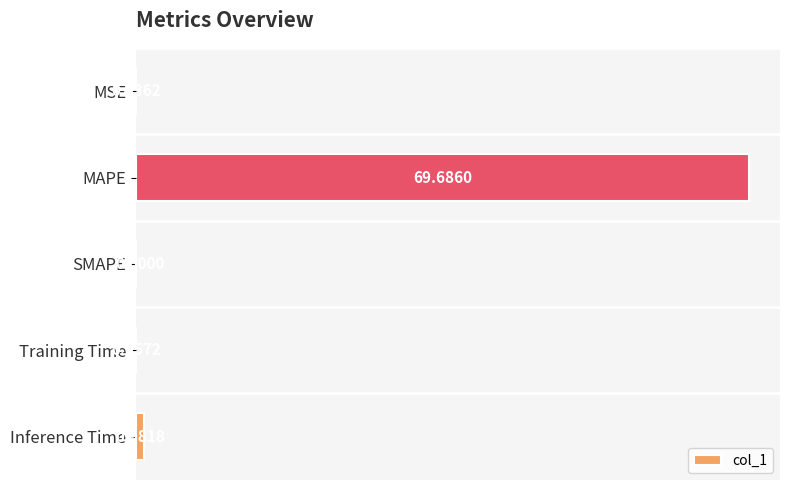

What is the change in value from SMAPE to Inference Time?

+1.0